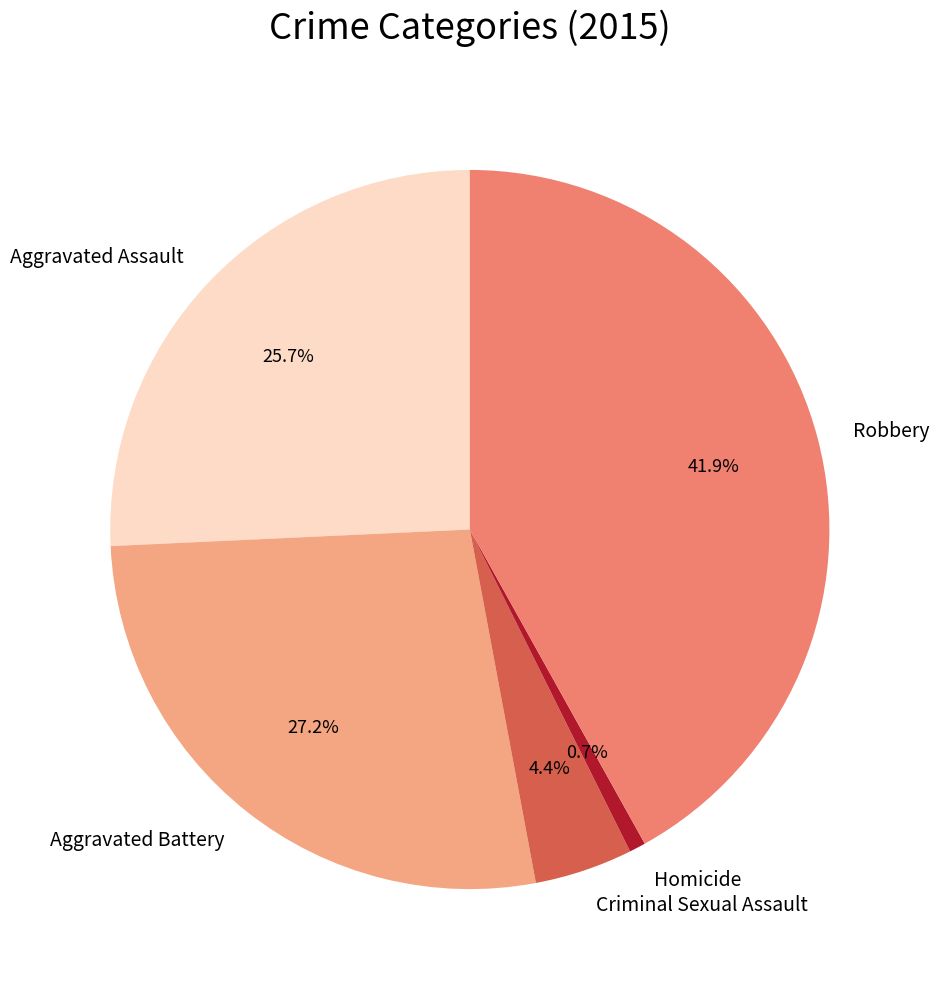

To the nearest percent, what percentage of the pie is Aggravated Assault?

26%